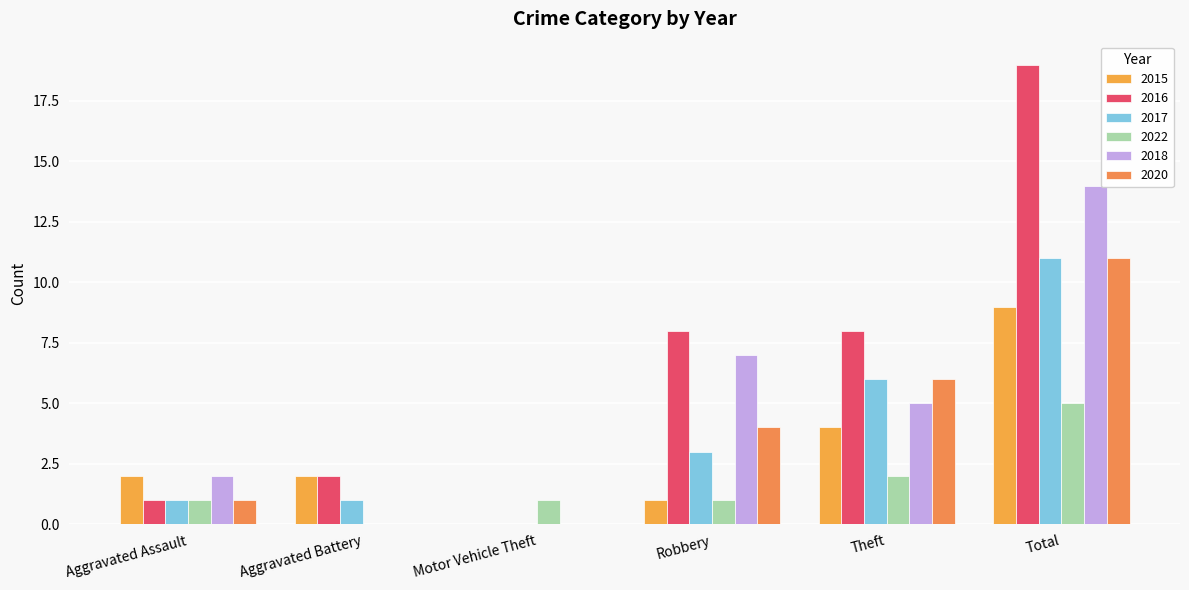

The value of 2018 at Aggravated Assault is 2. True or false?

True